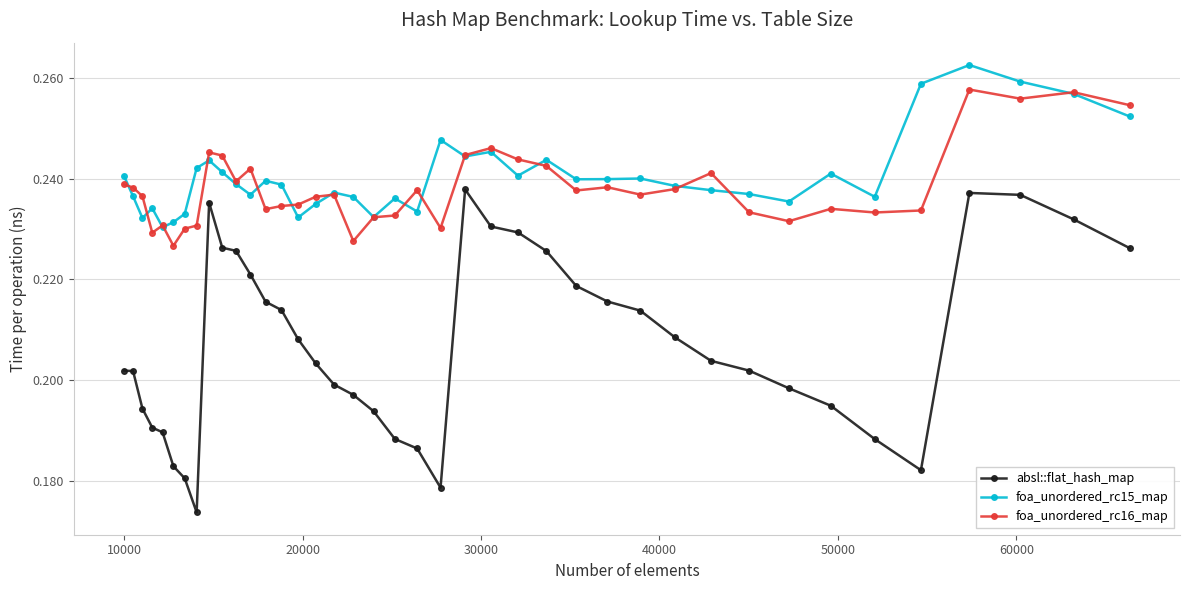

At how many categories does at least one series exceed 0?

40